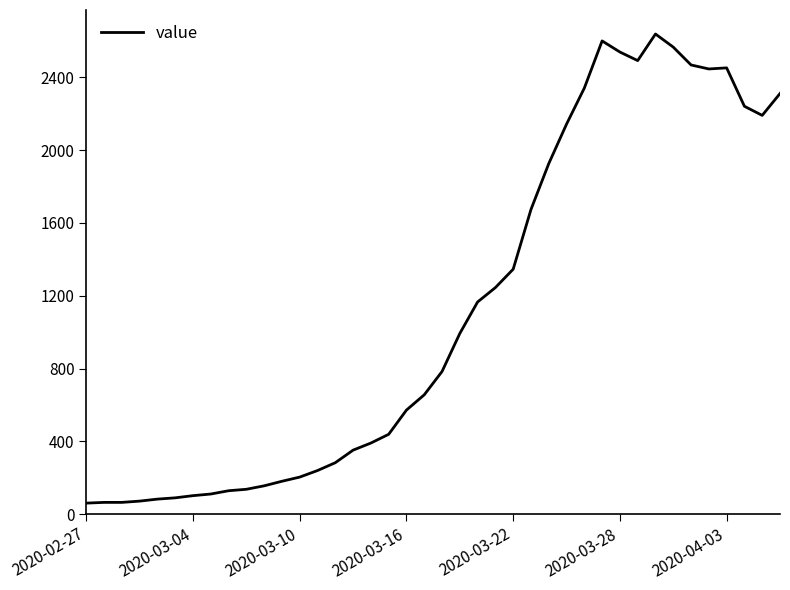

Does the chart have visible grid lines?

No